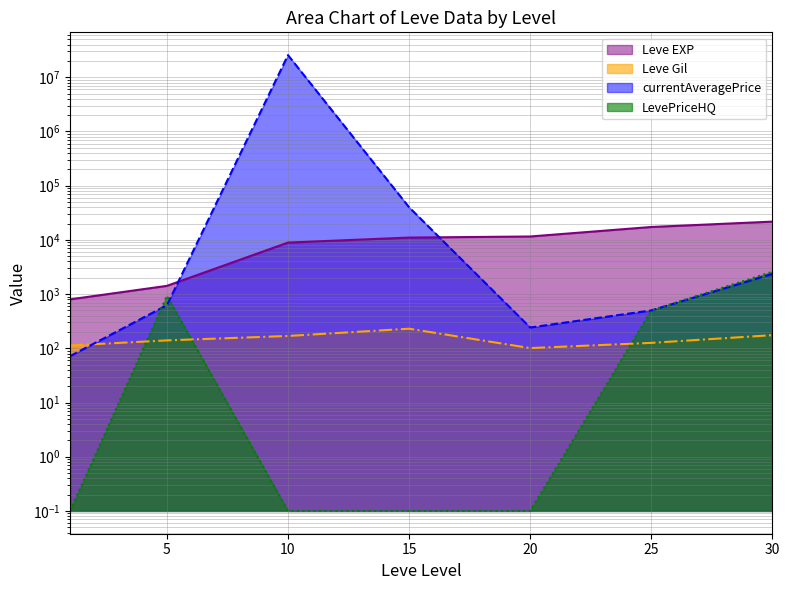

Is it true that LevePriceHQ equals 3941.3 at 30?

False